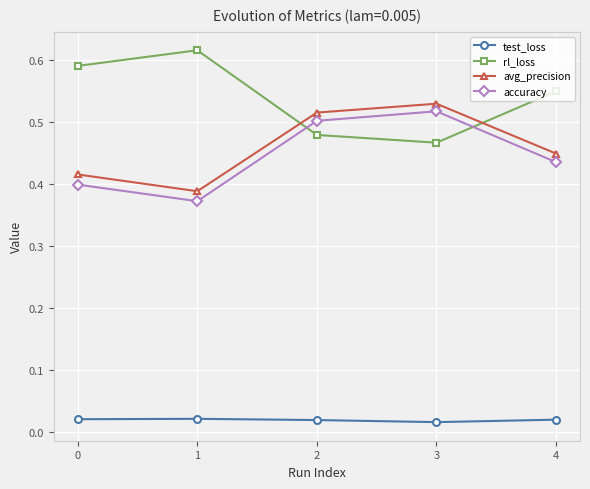

Which series has the largest total across all categories?

rl_loss